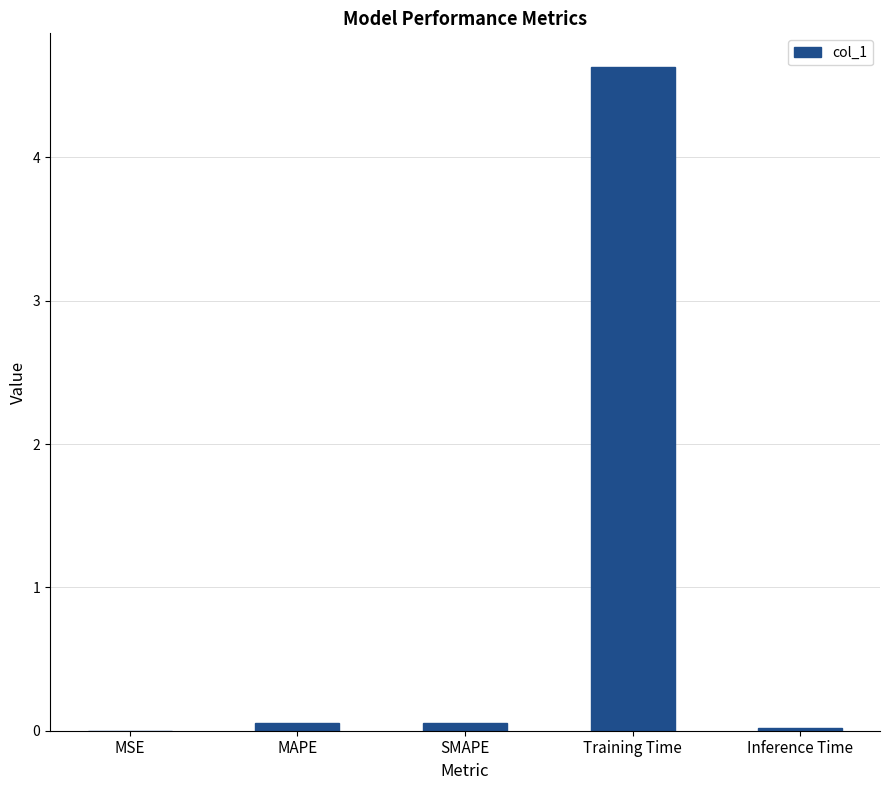

Are the bars grouped side by side (vs. stacked)?

No